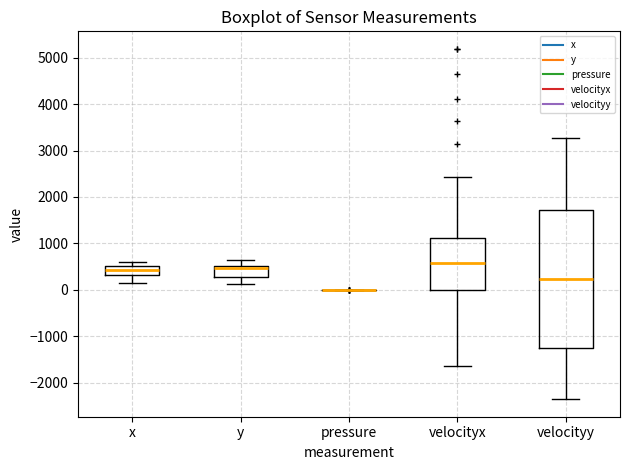

Reading left to right, transcribe this box plot: for each box, give where its median line is, the range the box spans, and where its two whiskers end, as read against the y-axis. The values are not printed on the chart, so give them approximately, as read against the axis.

x: median 400, box 300 to 500, whiskers 100 to 600
y: median 500 (just below the box's upper edge), box 300 to 500, whiskers 100 to 600
pressure: box collapsed to a line at 0, whiskers 0 to 0
velocityx: median 600, box 0 to 1100, whiskers -1600 to 2400
velocityy: median 200, box -1300 to 1700, whiskers -2400 to 3300